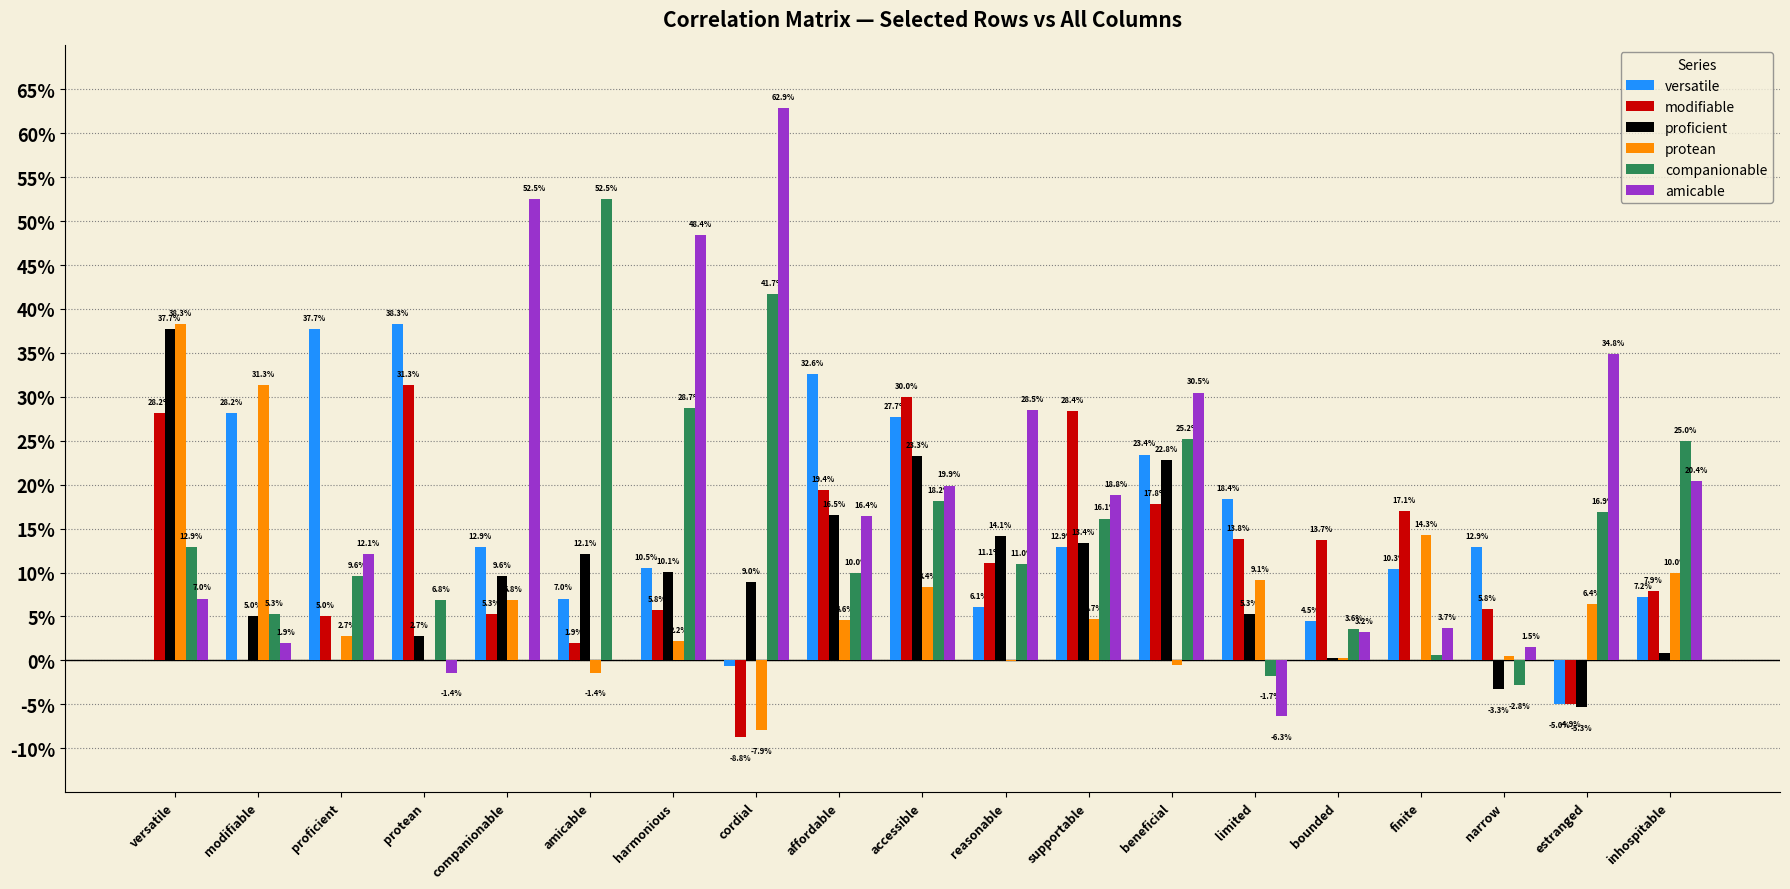

What is the label of the 12th bar from the right?

cordial